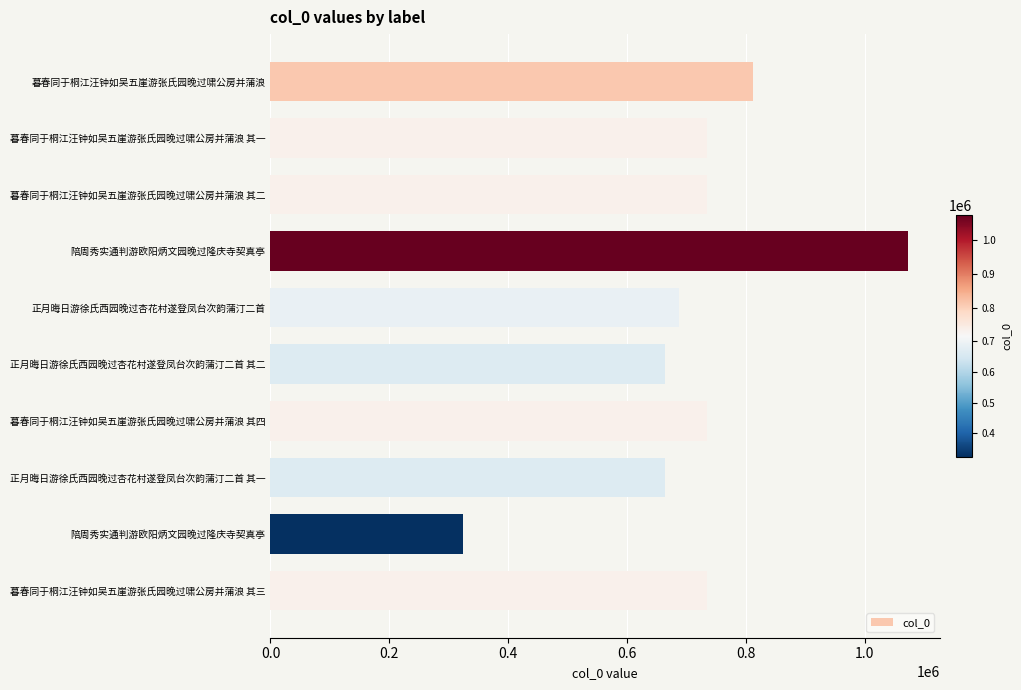

Count the number of data series in this chart.

1